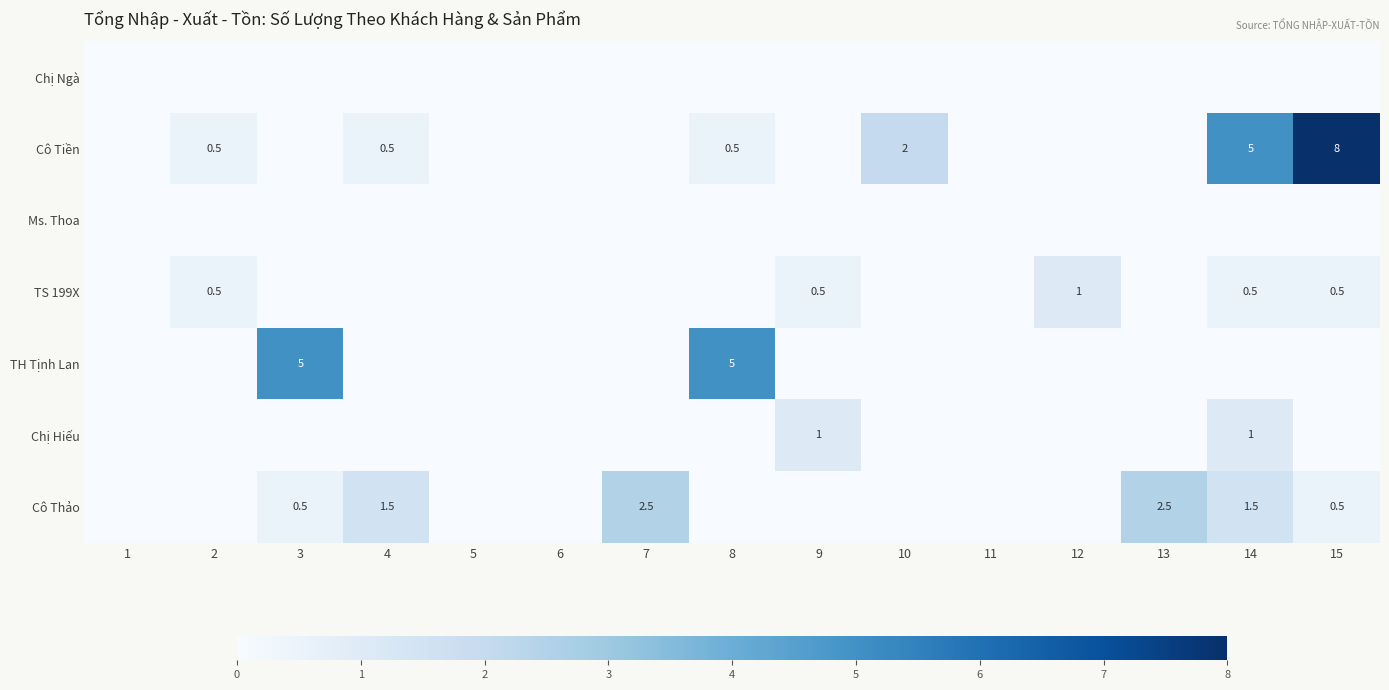

How many distinct data groups are displayed?

7